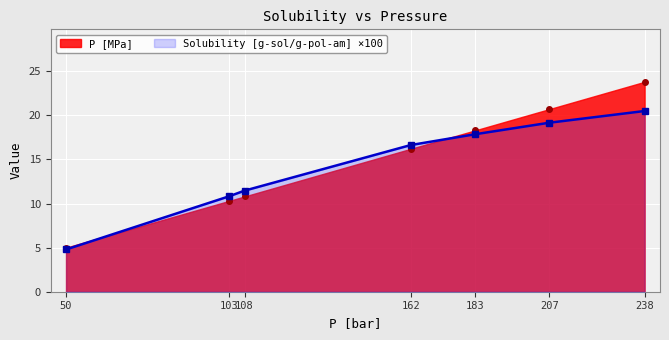

Is the value of P [MPa] at 207 greater than the value of Solubility [g-sol/g-pol-am] at 50?

Yes